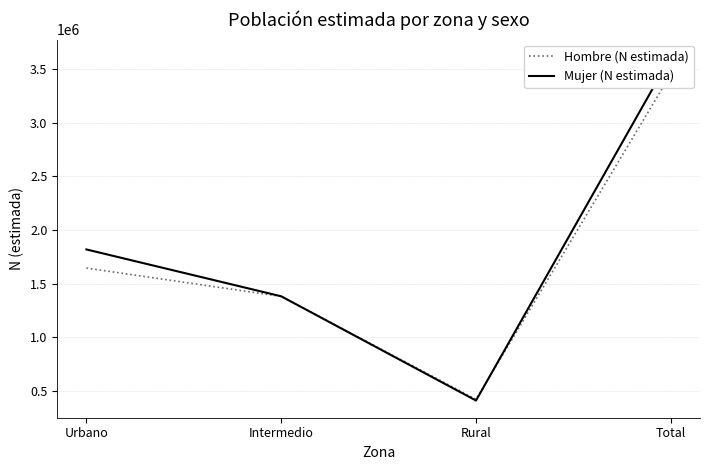

Rank the series by their average value, from lowest to highest.

Hombre (N estimada), Mujer (N estimada)